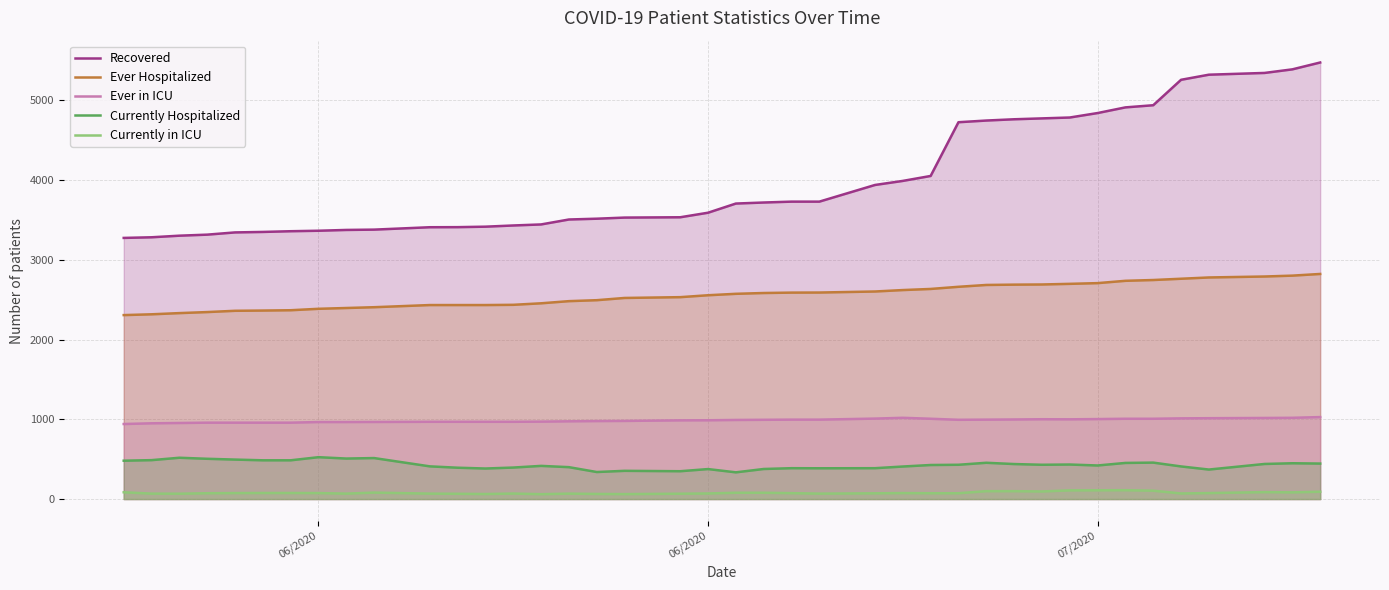

True or false: Ever Hospitalized and Ever in ICU intersect in this chart.

False